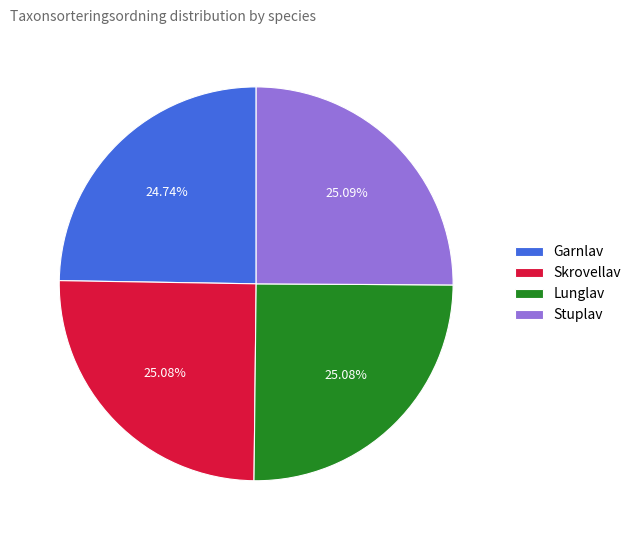

What percentage is the Stuplav slice, to the nearest percent?

25%